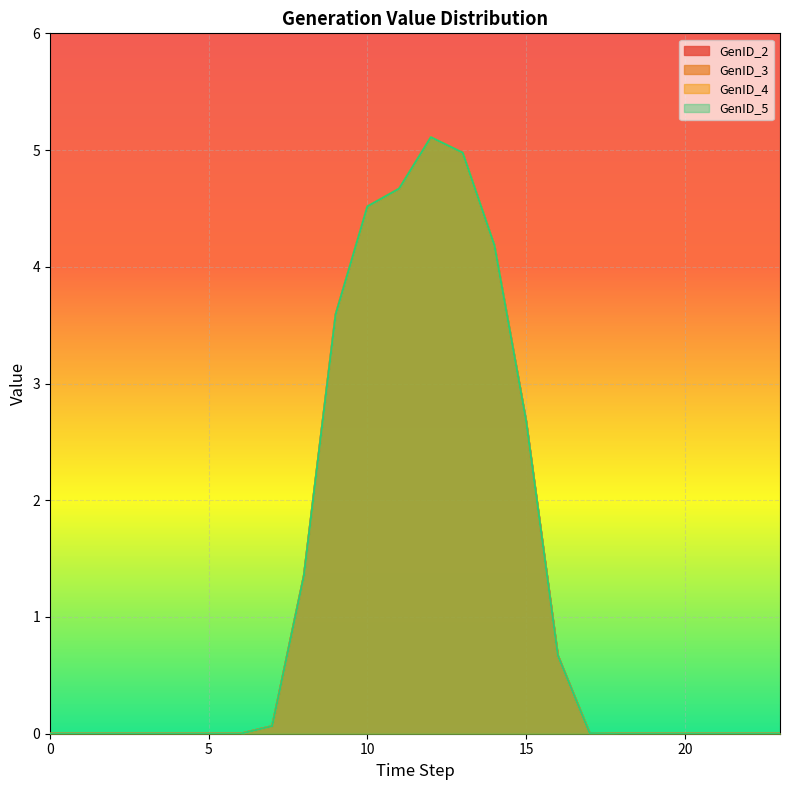

What is the value of the GenID_5 point at the 11th from the left?

4.5